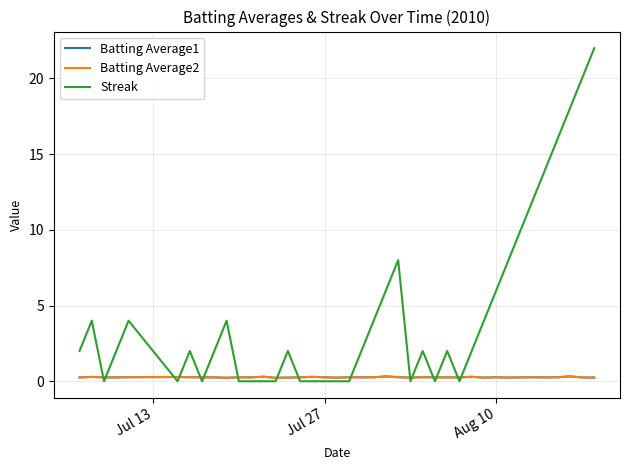

Which series has the widest spread of values?

Streak